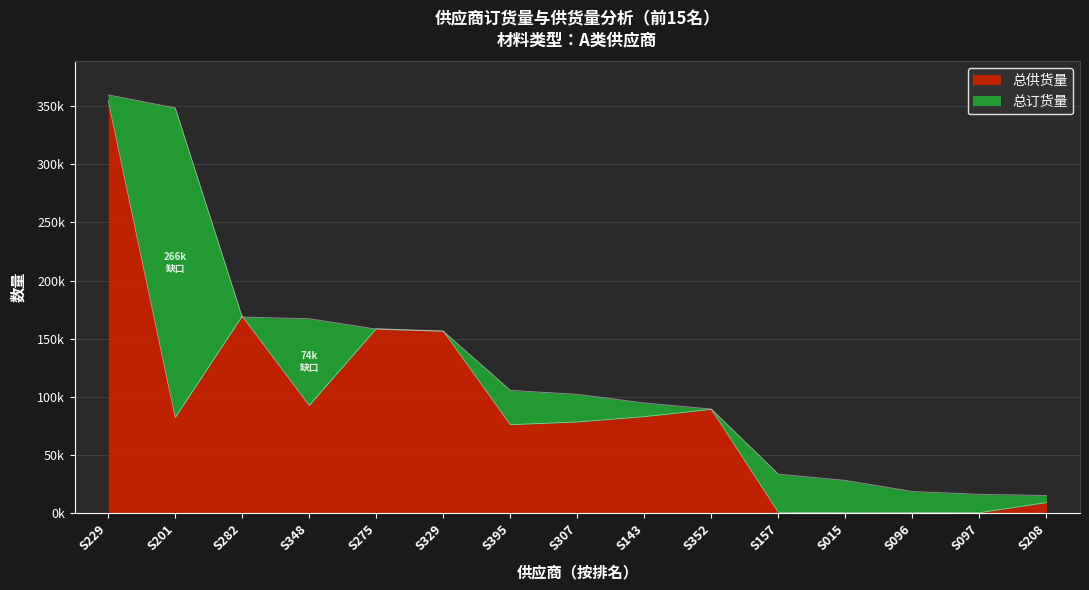

What is the approximate value of 总订货量 at S395?

105436